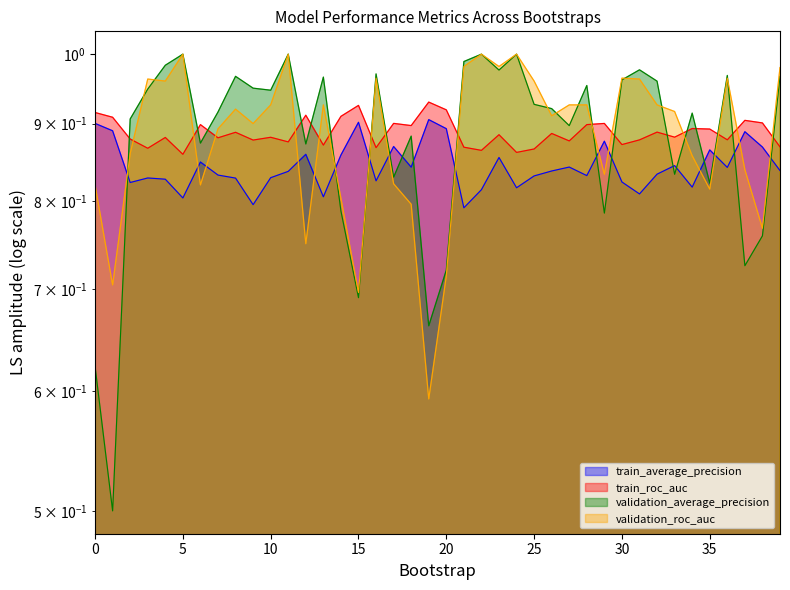

Is it true that validation_roc_auc equals 1.4 at 7?

False